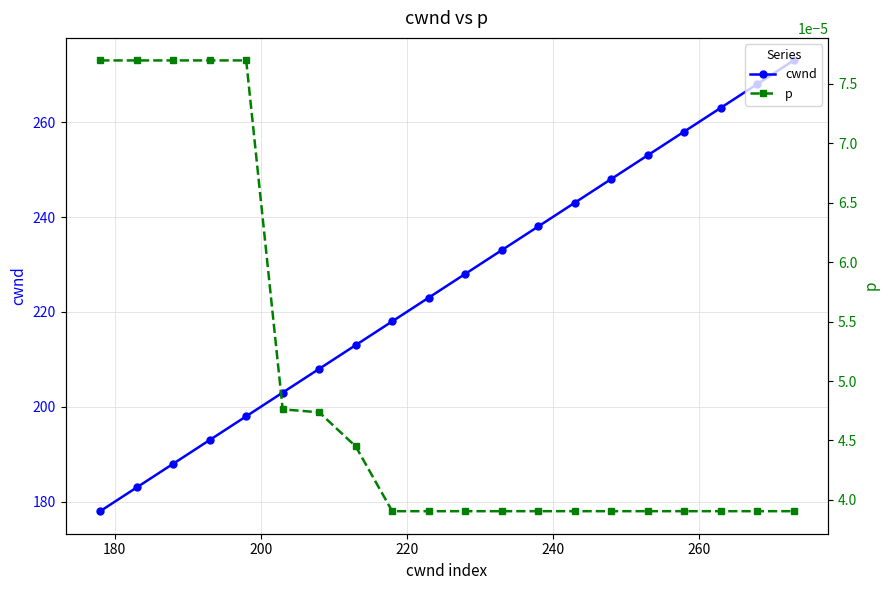

True or false: cwnd has more than 2 points higher than both neighbors.

False